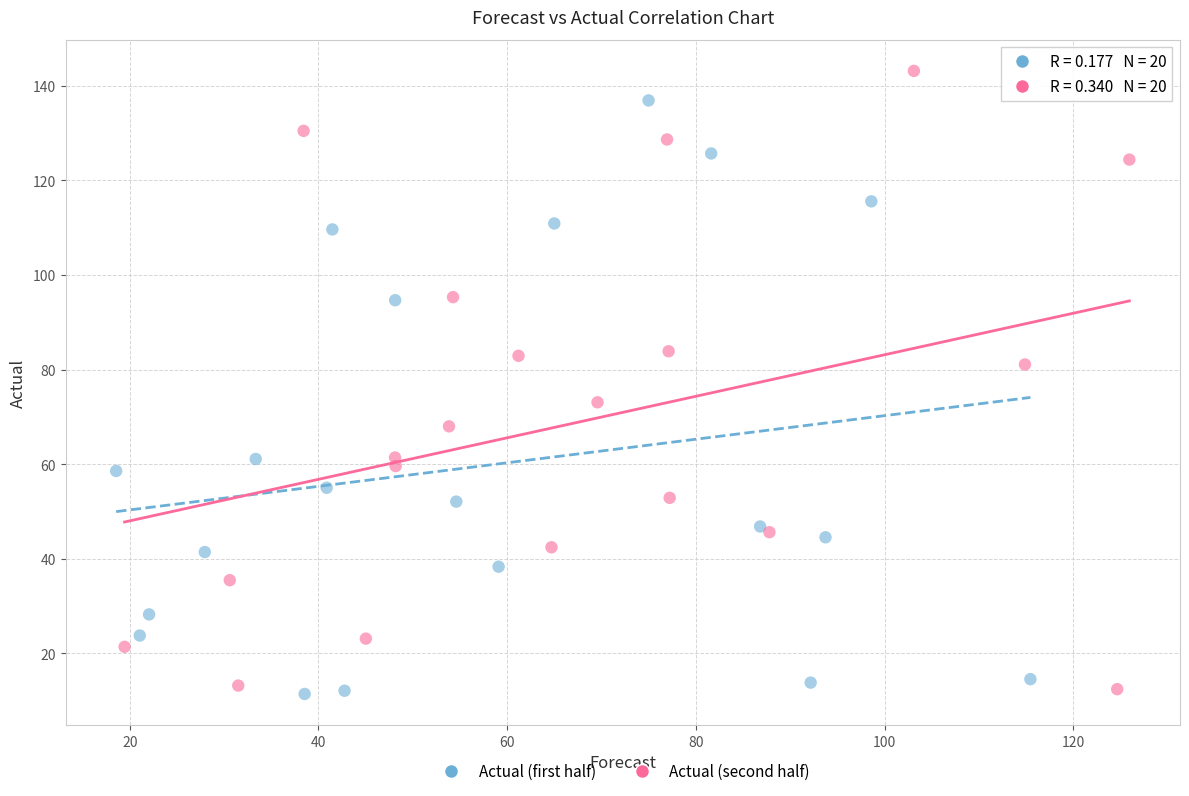

Which series contains the highest Y value?

Actual (second half)